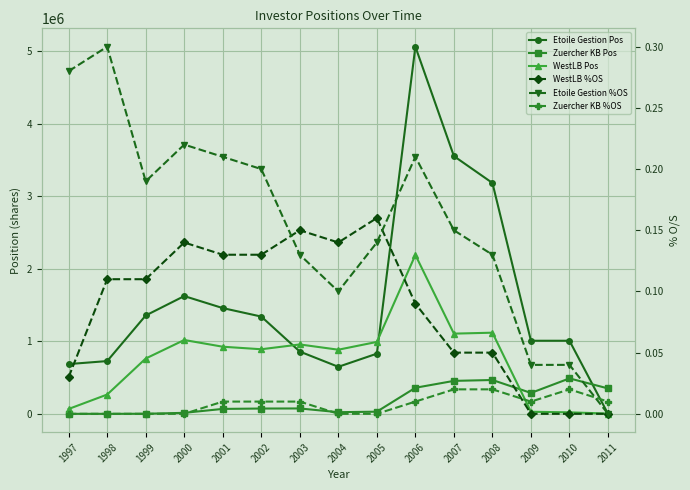

How many lines are shown in the chart?

6